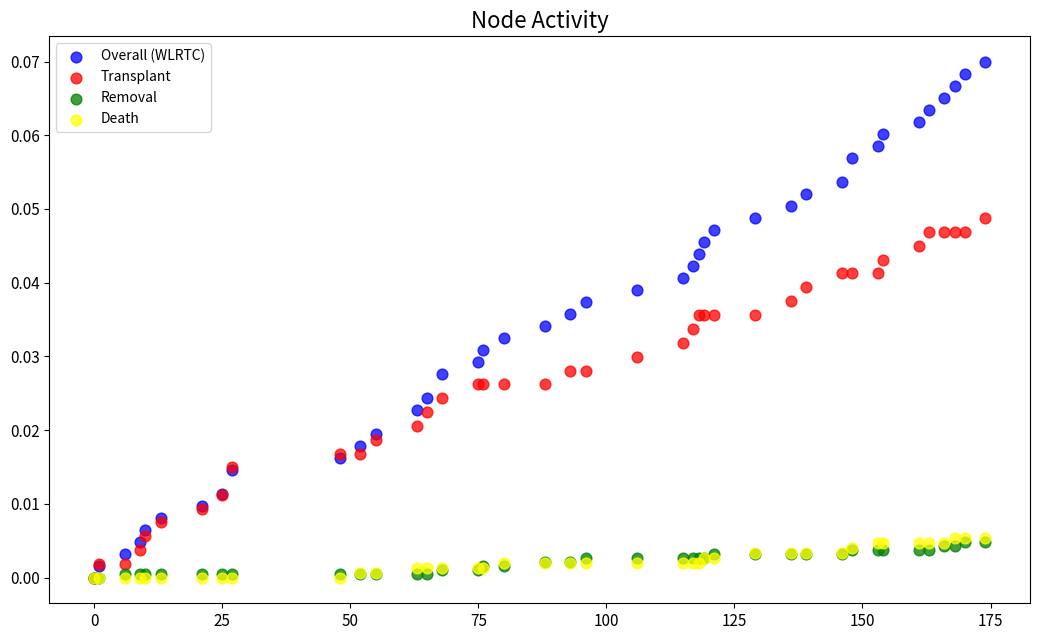

Which series has the largest Y range (max minus min)?

Overall (WLRTC)